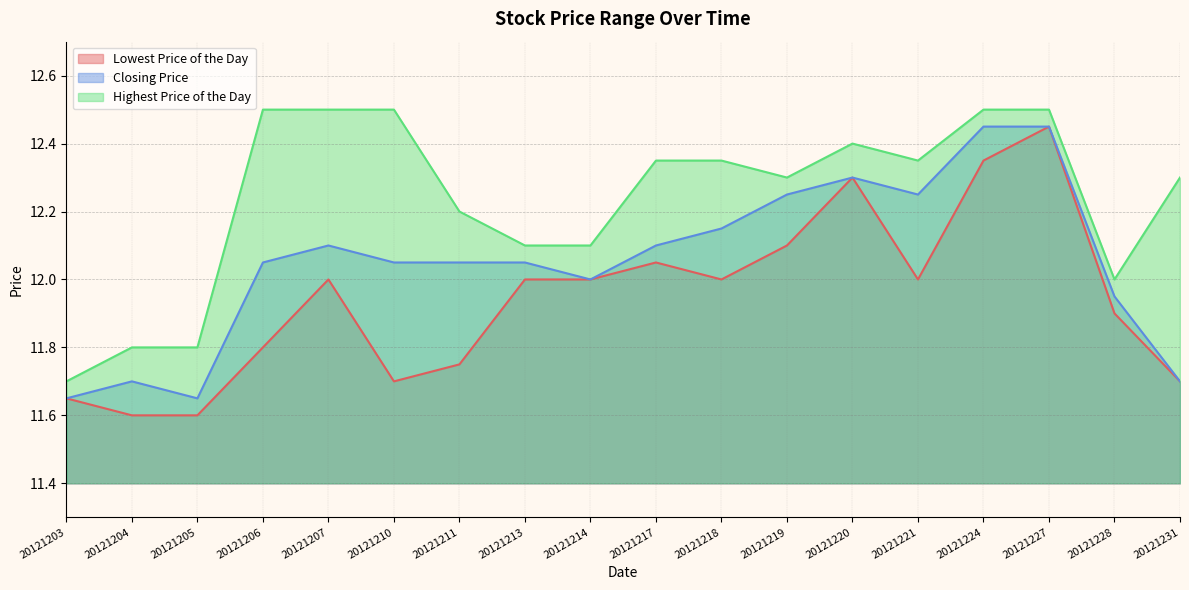

The Closing Price series shows 12.1 at 20121211. True or false?

True